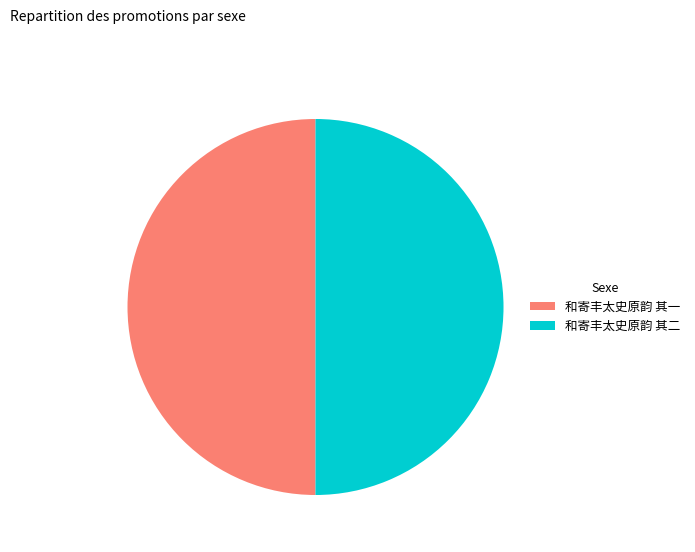

Is it true that 和寄丰太史原韵 其二 is 50% of the pie?

True